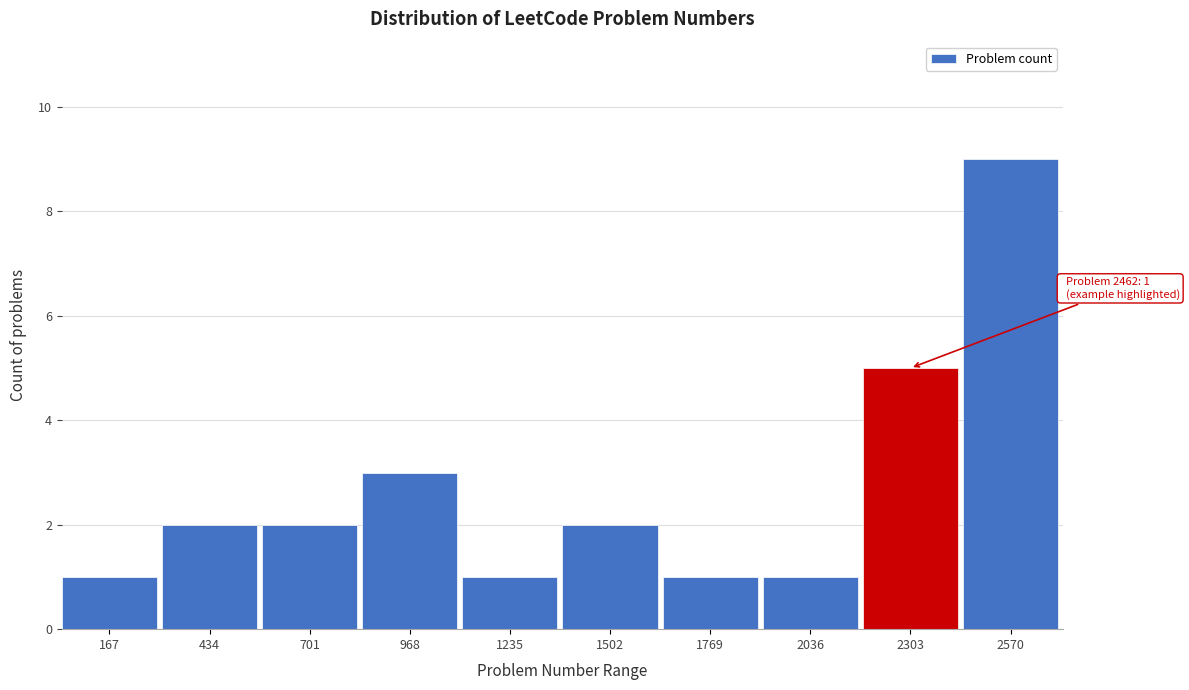

Reading right to left, transcribe all the data shown in this chart.

2570=9	2303=5	2036=1	1769=1	1502=2	1235=1	968=3	701=2	434=2	167=1